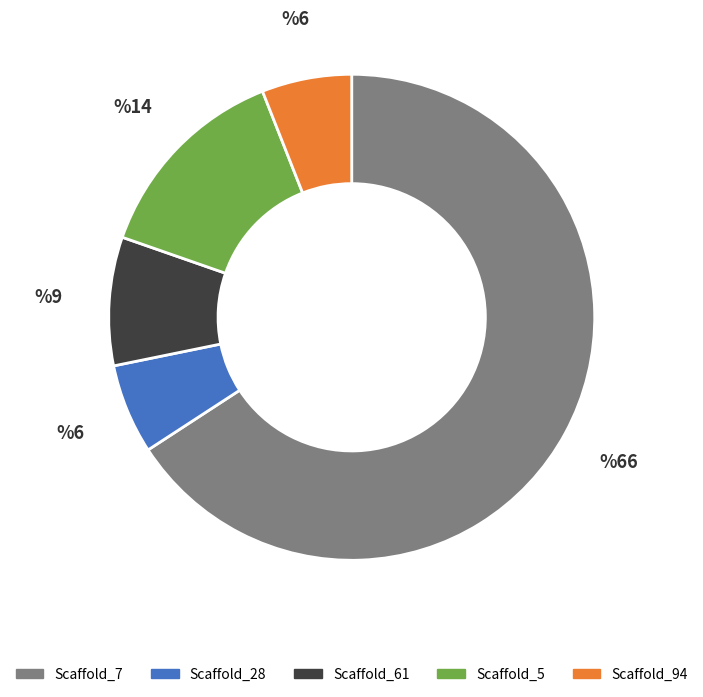

Approximately how many times larger is the value at Scaffold_61 compared to Scaffold_94?

1.4